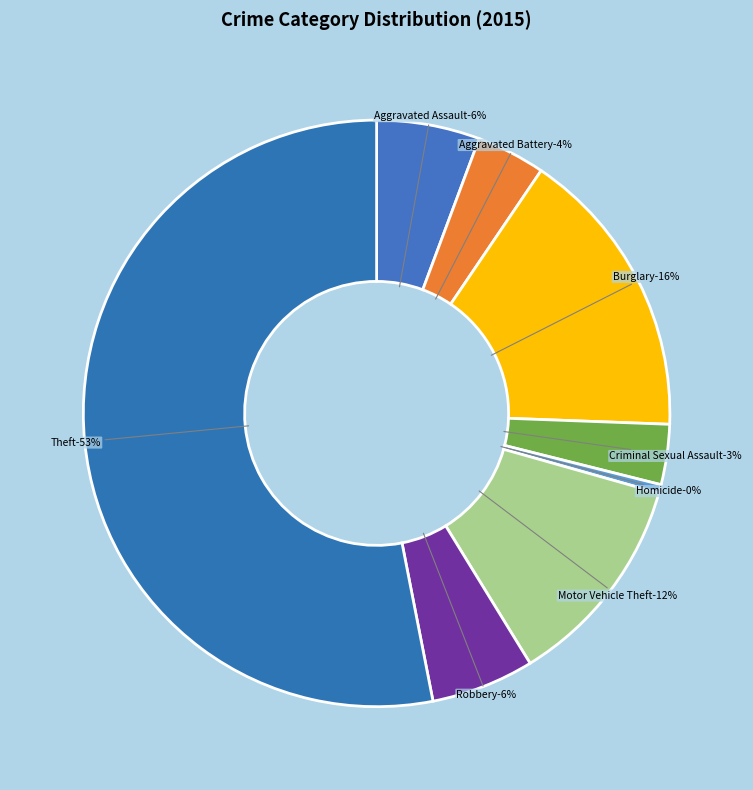

Is it true that Theft is 53% of the pie?

True